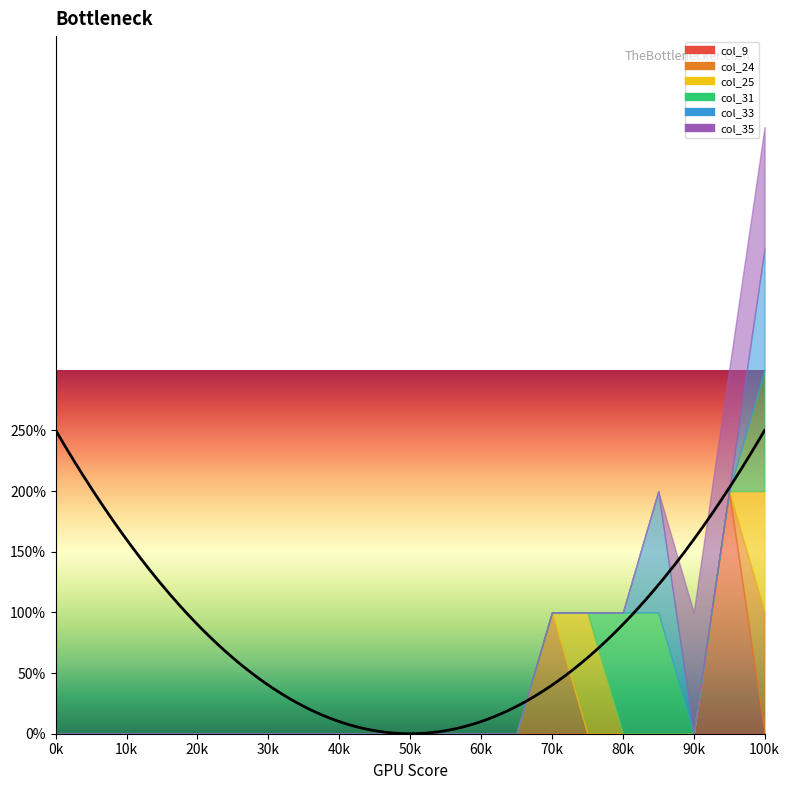

Reading left to right, extract all data points from this chart.

col_9: 0	0	0	0	0	0	0	0	0	0	0	0	0	0	0	0	0	0	0	2	0
col_24: 0	0	0	0	0	0	0	0	0	0	0	0	0	0	1	0	0	0	0	0	1
col_25: 0	0	0	0	0	0	0	0	0	0	0	0	0	0	0	1	0	0	0	0	1
col_31: 0	0	0	0	0	0	0	0	0	0	0	0	0	0	0	0	1	1	0	0	1
col_33: 0	0	0	0	0	0	0	0	0	0	0	0	0	0	0	0	0	1	0	0	1
col_35: 0	0	0	0	0	0	0	0	0	0	0	0	0	0	0	0	0	0	1	1	1